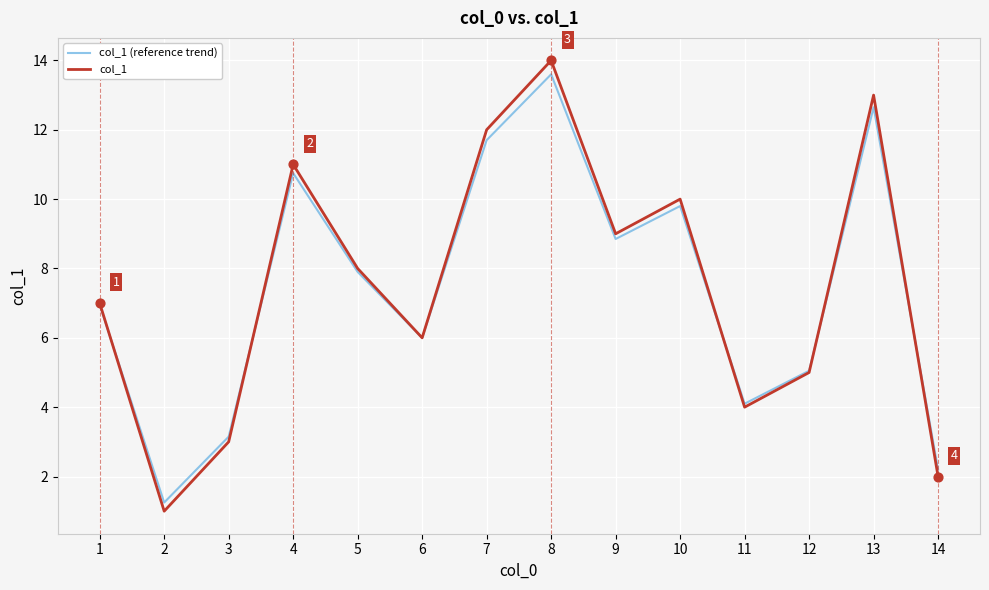

Is the value of col_1 at 1 greater than the value of col_1 (reference trend) at 9?

No